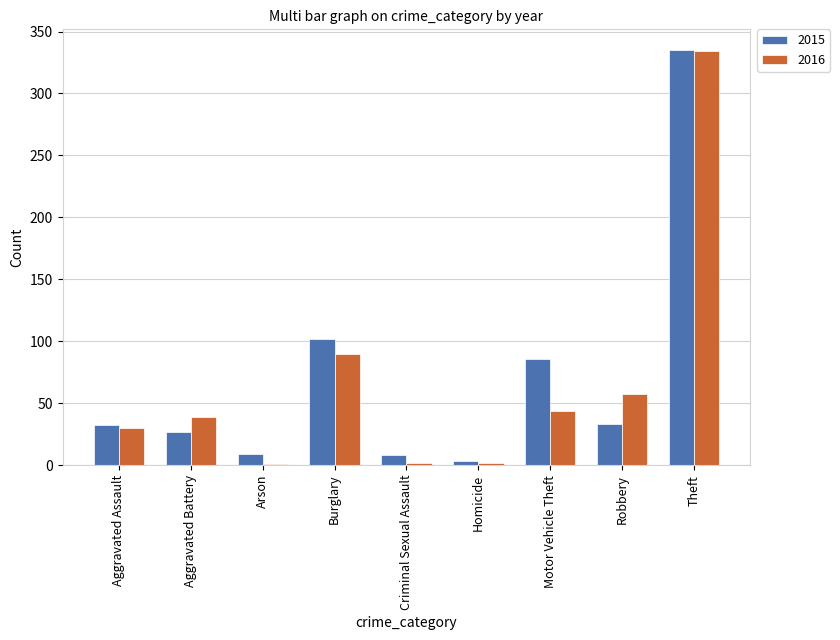

How many groups of bars are there?

9